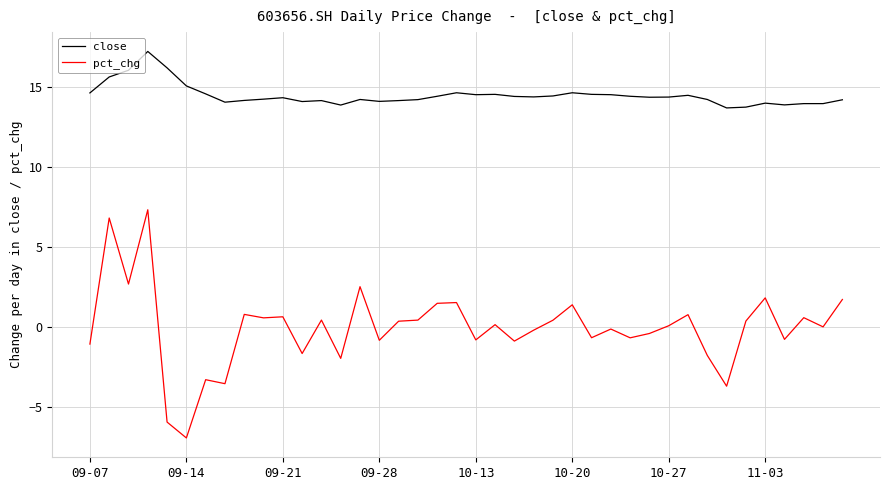

List the series in order of their peak value, highest first.

close, pct_chg